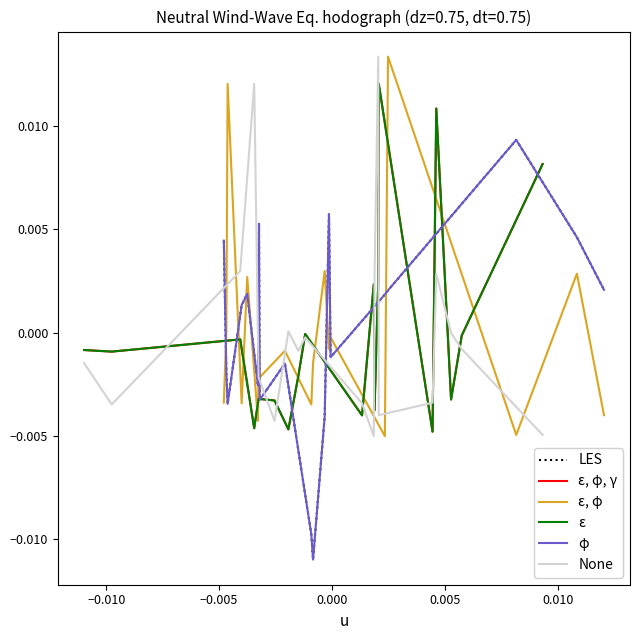

How many interior local peaks does the None series have?

5